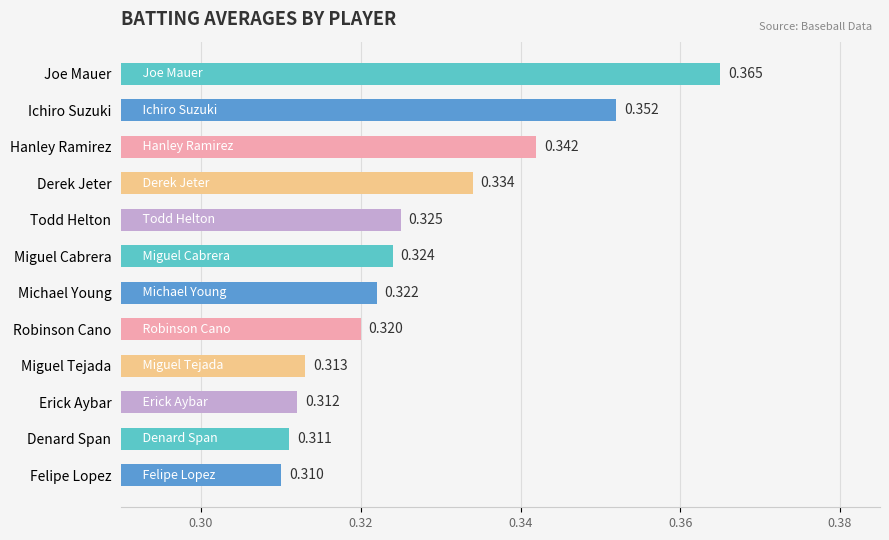

At which label is the value closest to 0?

Felipe Lopez